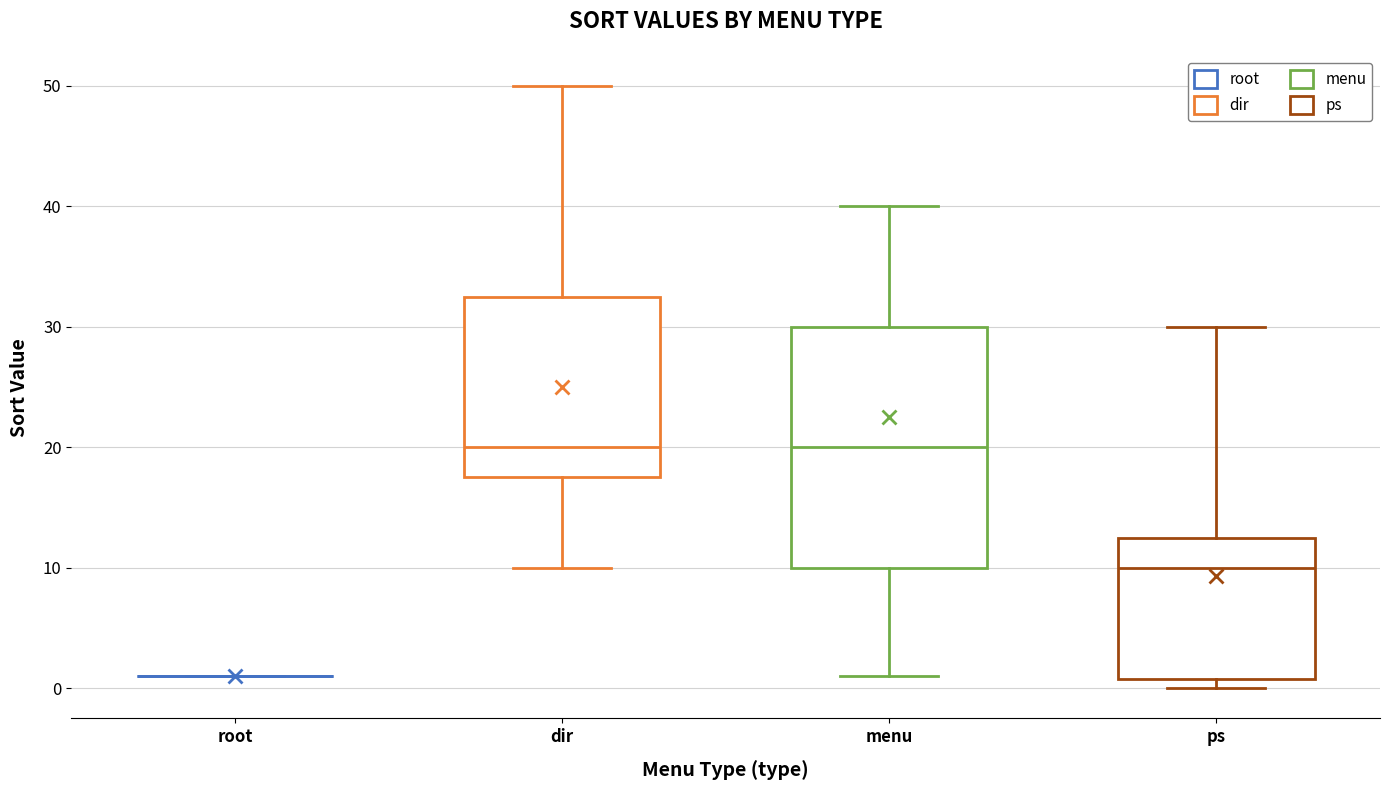

Comparing the boxes themselves (not the whiskers), which one is the tallest?

menu